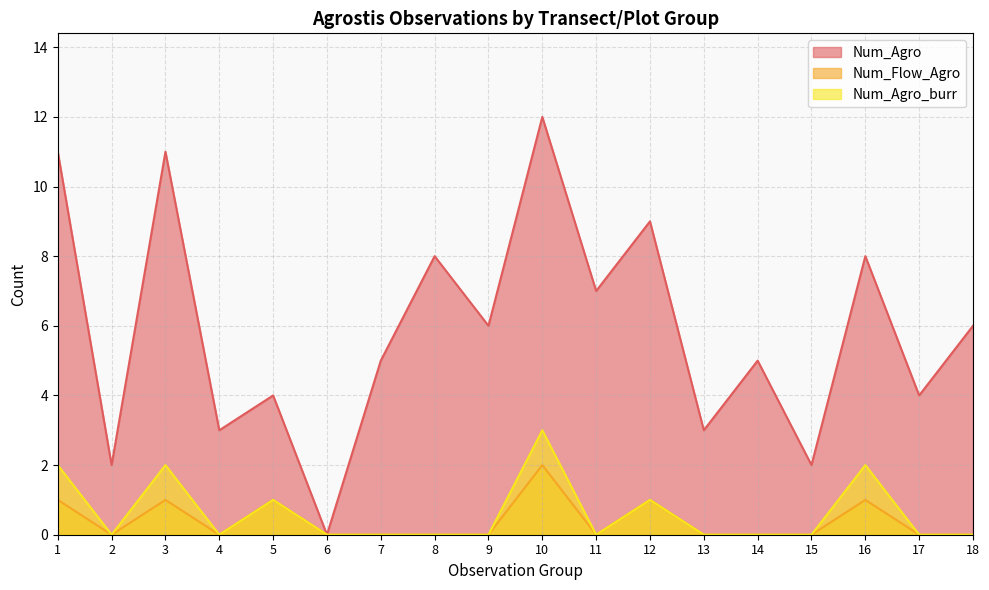

Reading left to right, what are all the values shown in this chart?

Num_Agro: 11	2	11	3	4	0	5	8	6	12	7	9	3	5	2	8	4	6
Num_Flow_Agro: 1	0	1	0	1	0	0	0	0	2	0	1	0	0	0	1	0	0
Num_Agro_burr: 2	0	2	0	1	0	0	0	0	3	0	1	0	0	0	2	0	0